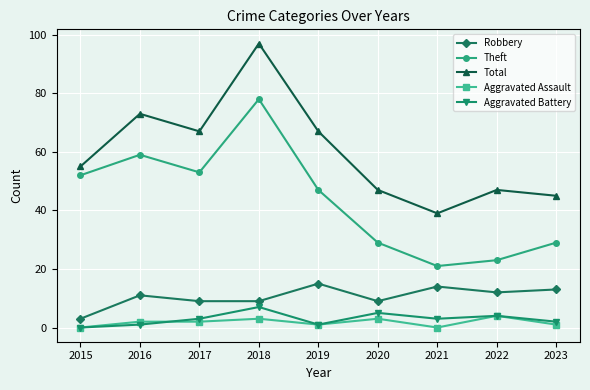

What is the value of the Robbery point at the 9th from the left?

13